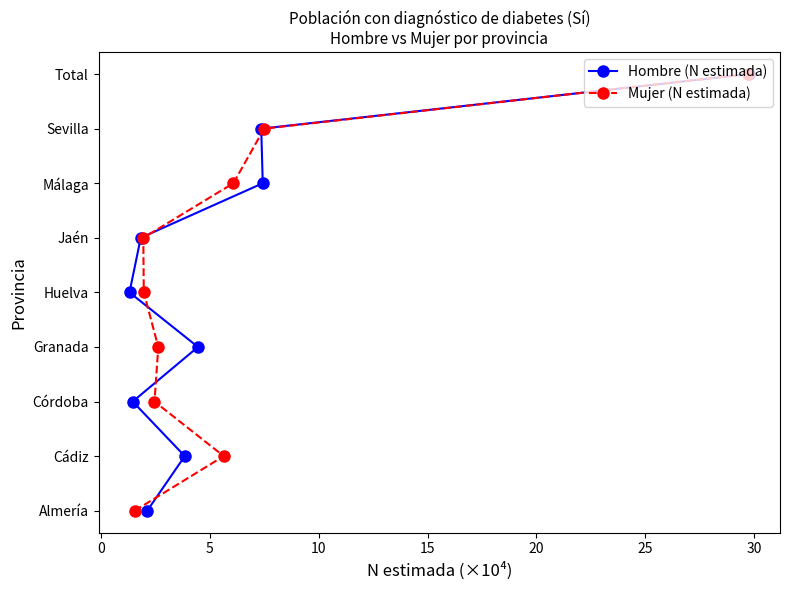

Which series has the largest total across all categories?

Hombre (N estimada)